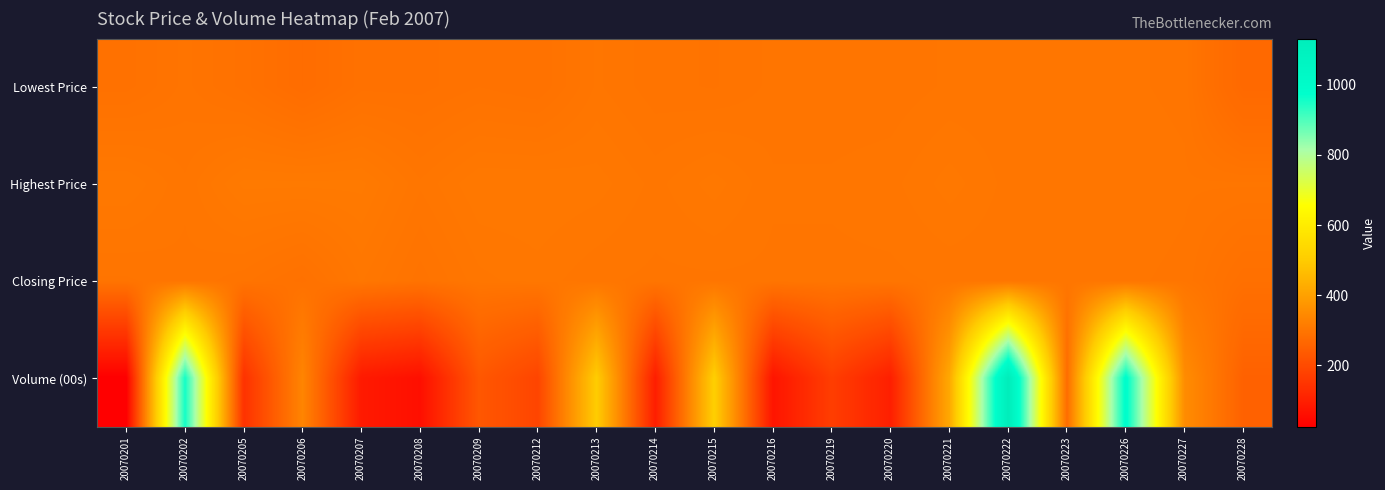

Rank the series by their maximum value, from lowest to highest.

Lowest Price, Closing Price, Highest Price, Volume (00s)